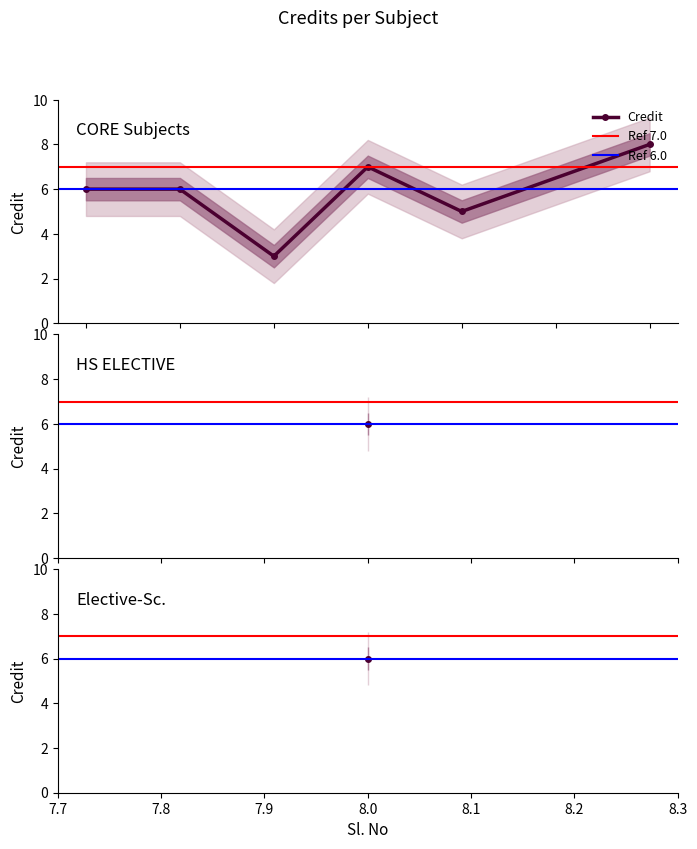

Rank the categories by value from lowest to highest.

3, 5, 1, 2, 6, 8, 4, 7